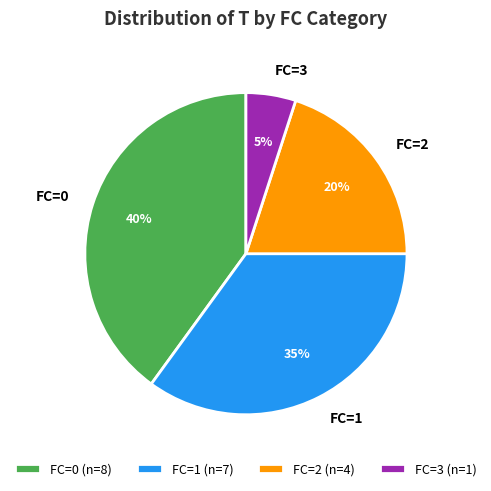

Which category has the smallest portion of the pie?

FC=3